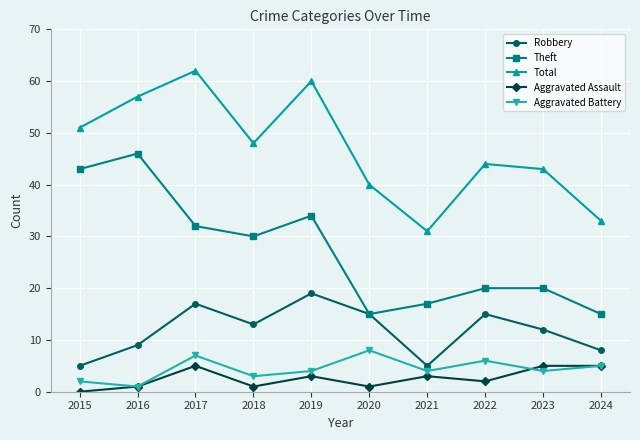

What are all the series names shown in the legend?

Robbery, Theft, Total, Aggravated Assault, Aggravated Battery